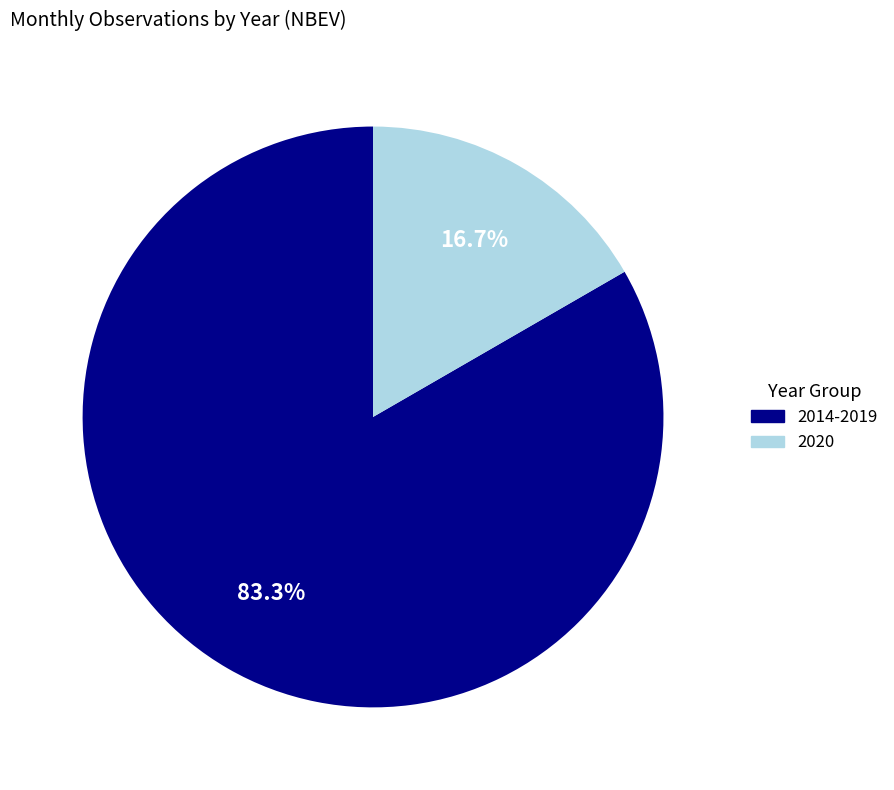

Is there any slice that represents more than half of the pie?

Yes